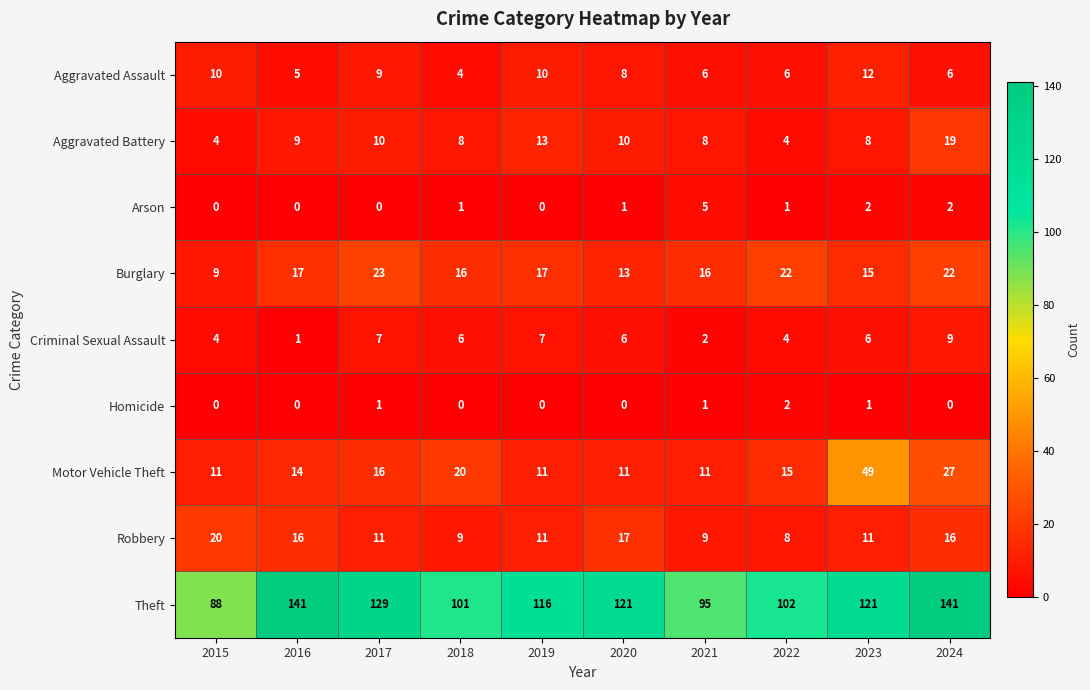

What is the difference between the maximum and minimum values in the Motor Vehicle Theft series?

38